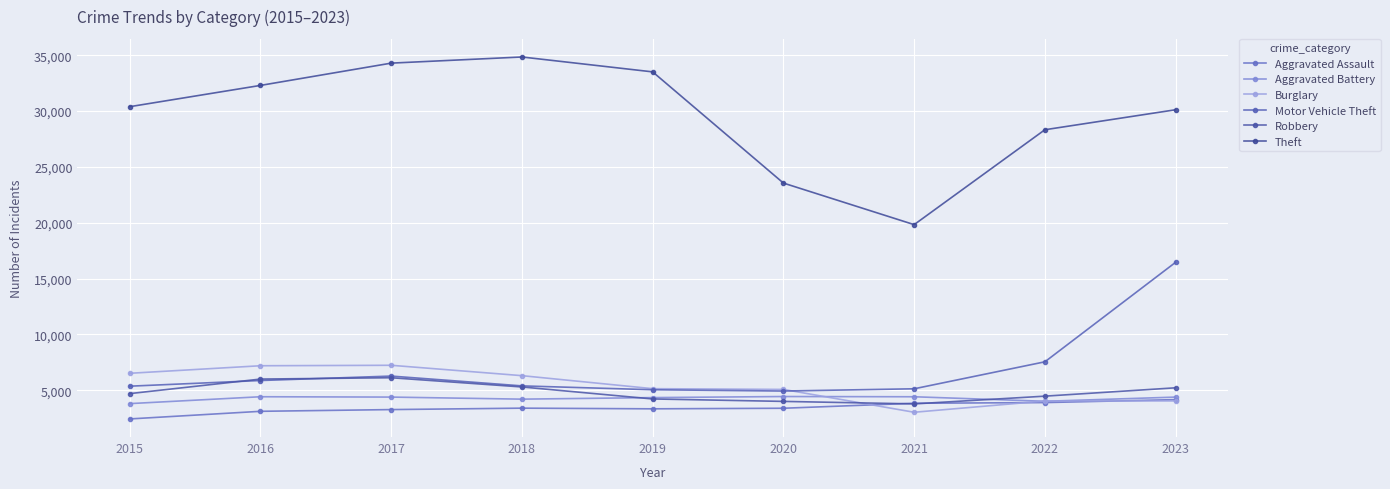

At 2015, list the series in order from smallest to largest.

Aggravated Assault, Aggravated Battery, Robbery, Motor Vehicle Theft, Burglary, Theft